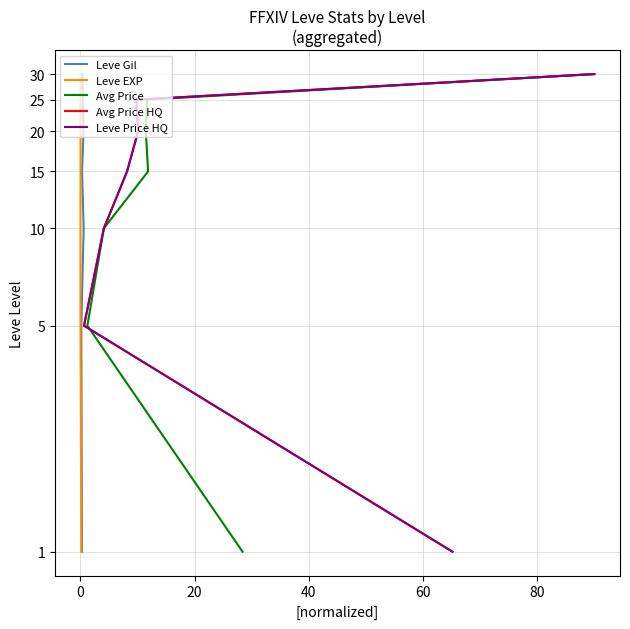

What are all the series names shown in the legend?

Leve Gil, Leve EXP, Avg Price, Avg Price HQ, Leve Price HQ